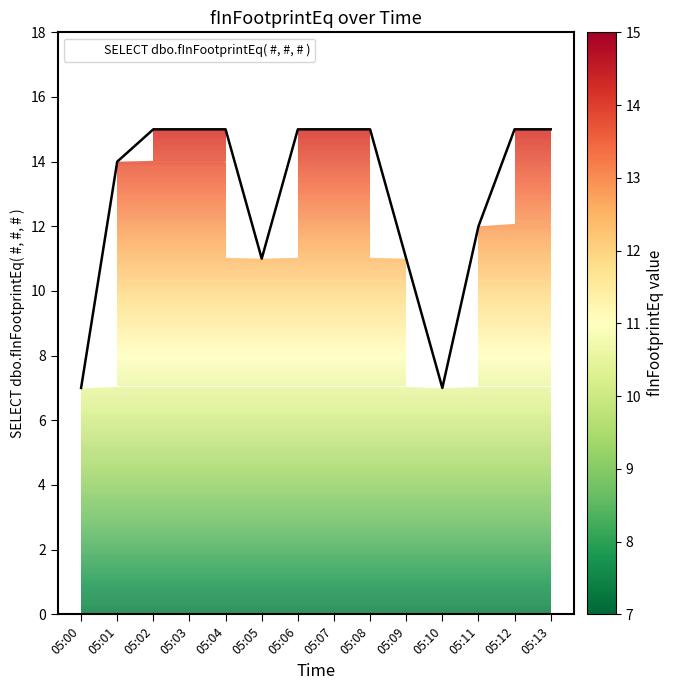

Is it true that the value at 05:01 is 20?

False